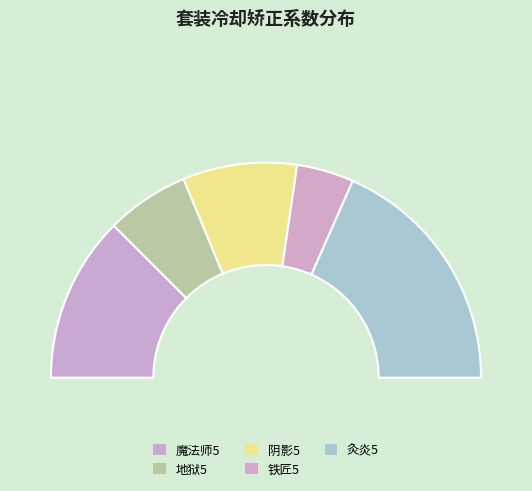

Approximately how many times larger is the value at 地狱5 compared to 魔法师5?

0.5